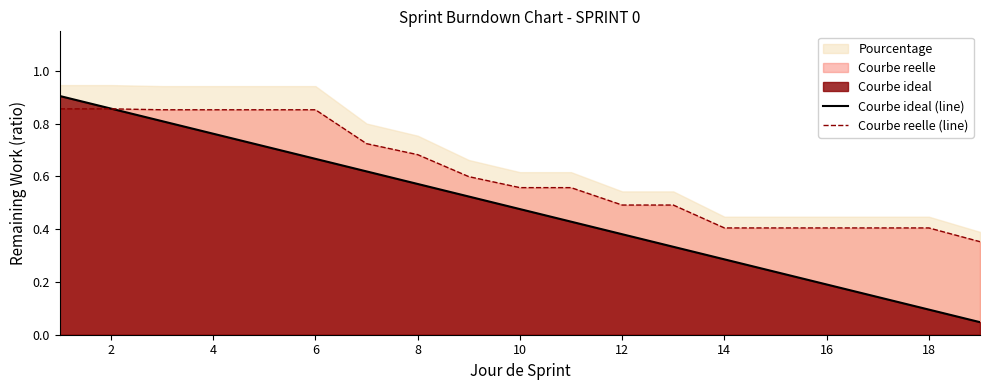

The Courbe reelle (line) series shows 0.2 at 2. True or false?

False